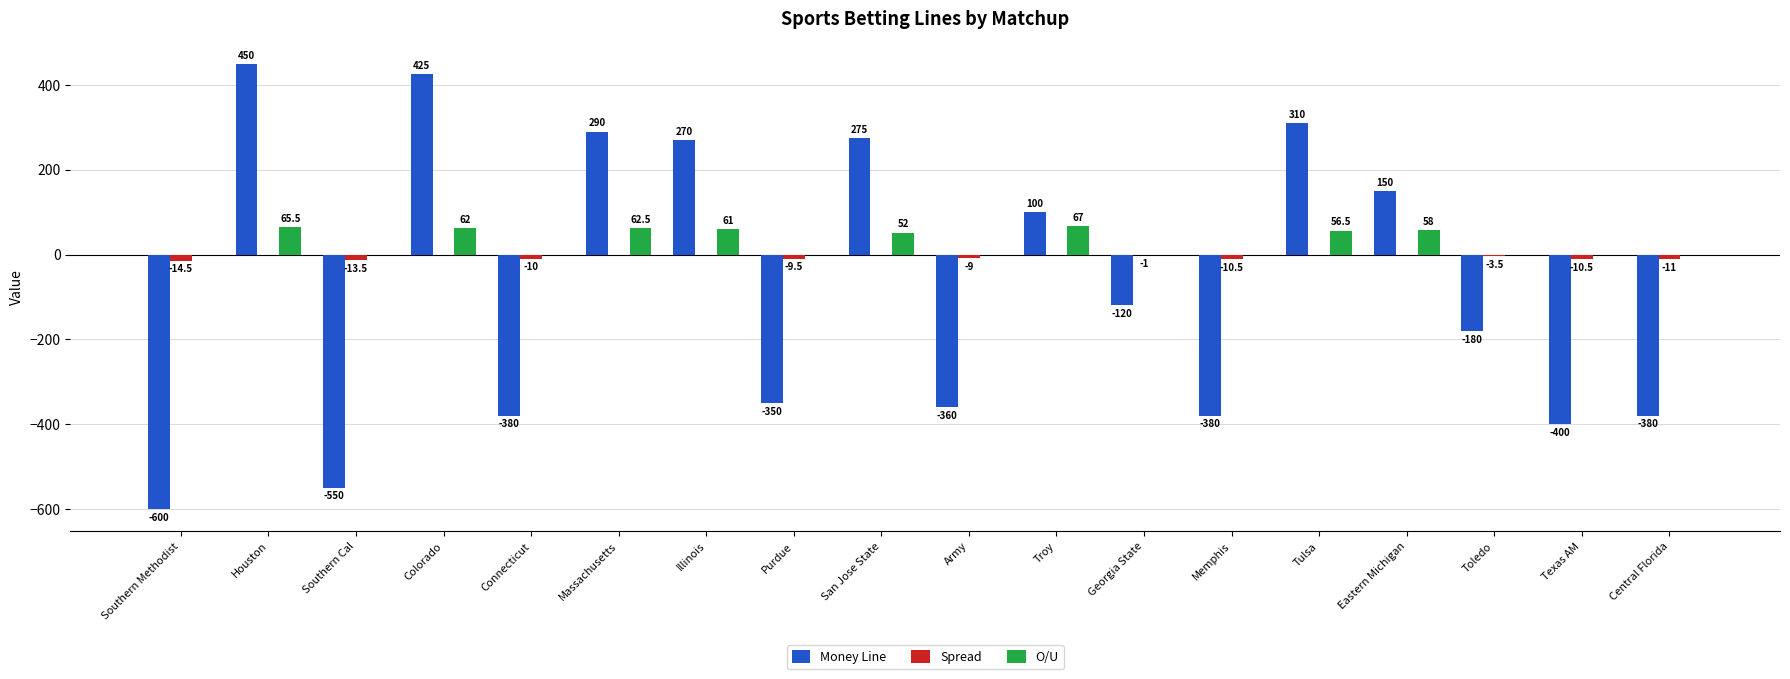

Reading left to right, transcribe all the data shown in this chart.

Money Line: Southern Methodist=-600.0	Houston=450.0	Southern Cal=-550.0	Colorado=425.0	Connecticut=-380.0	Massachusetts=290.0	Illinois=270.0	Purdue=-350.0	San Jose State=275.0	Army=-360.0	Troy=100.0	Georgia State=-120.0	Memphis=-380.0	Tulsa=310.0	Eastern Michigan=150.0	Toledo=-180.0	Texas AM=-400.0	Central Florida=-380.0
Spread: Southern Methodist=-14.5	Houston=0.0	Southern Cal=-13.5	Colorado=0.0	Connecticut=-10.0	Massachusetts=0.0	Illinois=0.0	Purdue=-9.5	San Jose State=0.0	Army=-9.0	Troy=0.0	Georgia State=-1.0	Memphis=-10.5	Tulsa=0.0	Eastern Michigan=0.0	Toledo=-3.5	Texas AM=-10.5	Central Florida=-11.0
O/U: Southern Methodist=0.0	Houston=65.5	Southern Cal=0.0	Colorado=62.0	Connecticut=0.0	Massachusetts=62.5	Illinois=61.0	Purdue=0.0	San Jose State=52.0	Army=0.0	Troy=67.0	Georgia State=0.0	Memphis=0.0	Tulsa=56.5	Eastern Michigan=58.0	Toledo=0.0	Texas AM=0.0	Central Florida=0.0